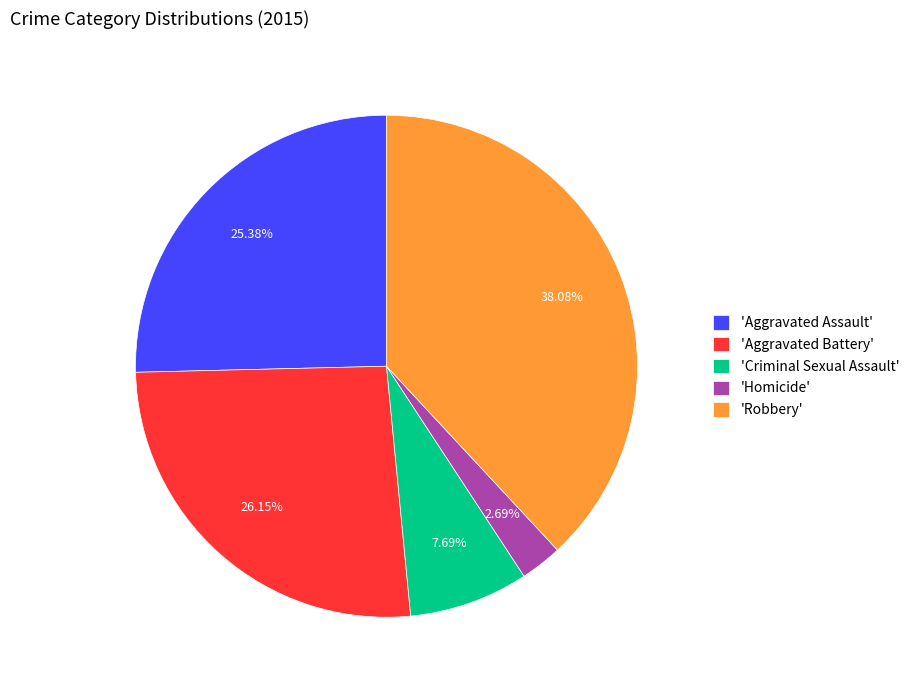

How many segments does this pie chart have?

5